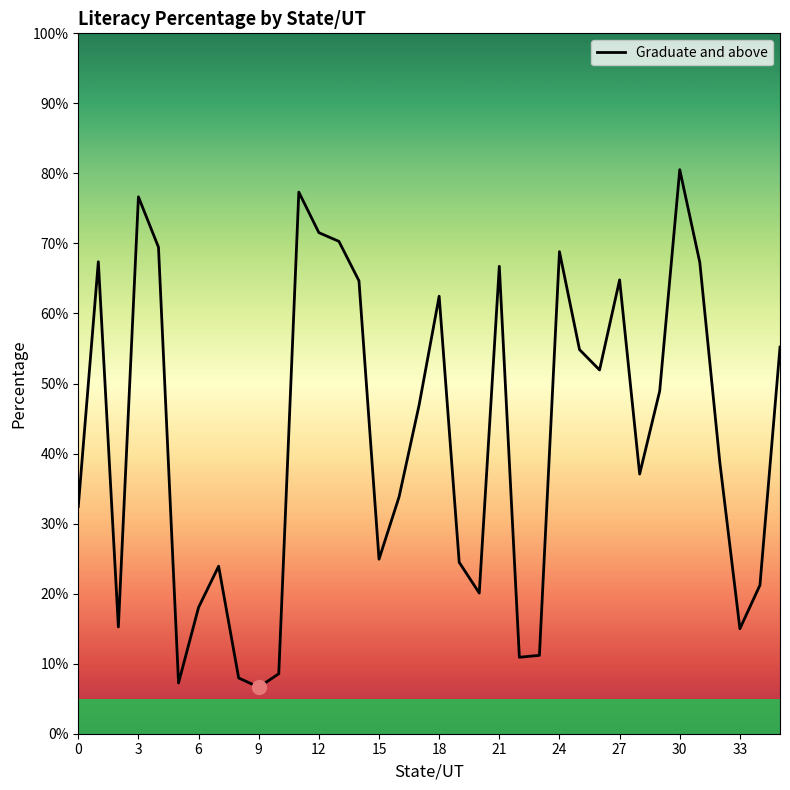

What is the minimum value shown in the chart?

6.6